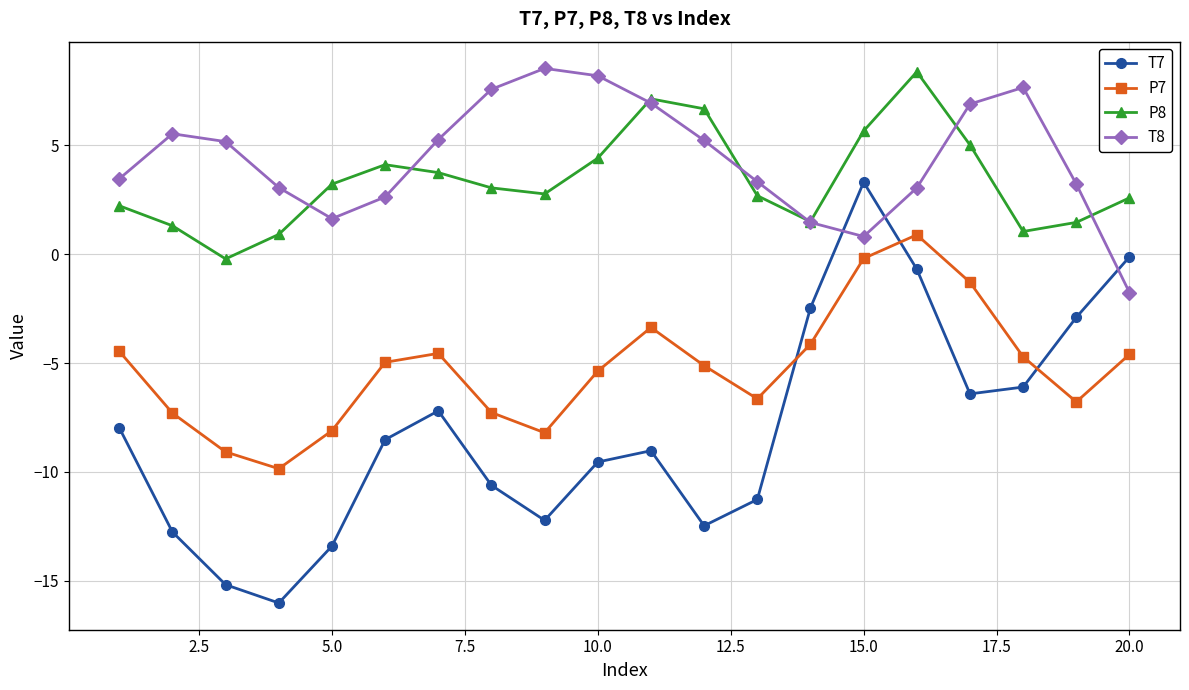

True or false: T8 has more than 2 points higher than both neighbors.

True